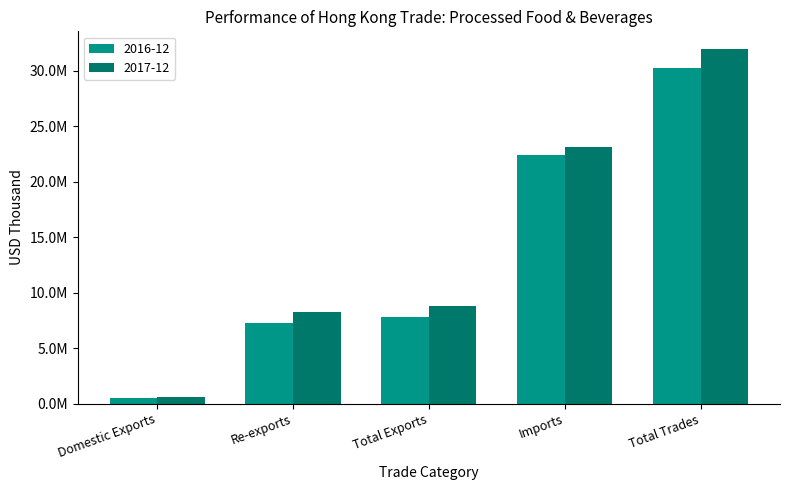

Is the value of 2016-12 at Imports greater than the value of 2017-12 at Re-exports?

Yes